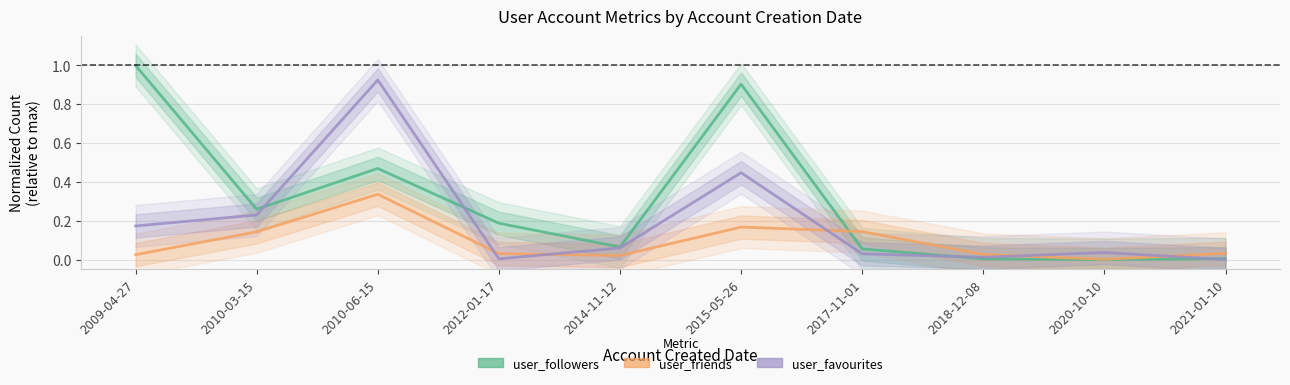

What is the label of the 9th point from the right?

2010-03-15